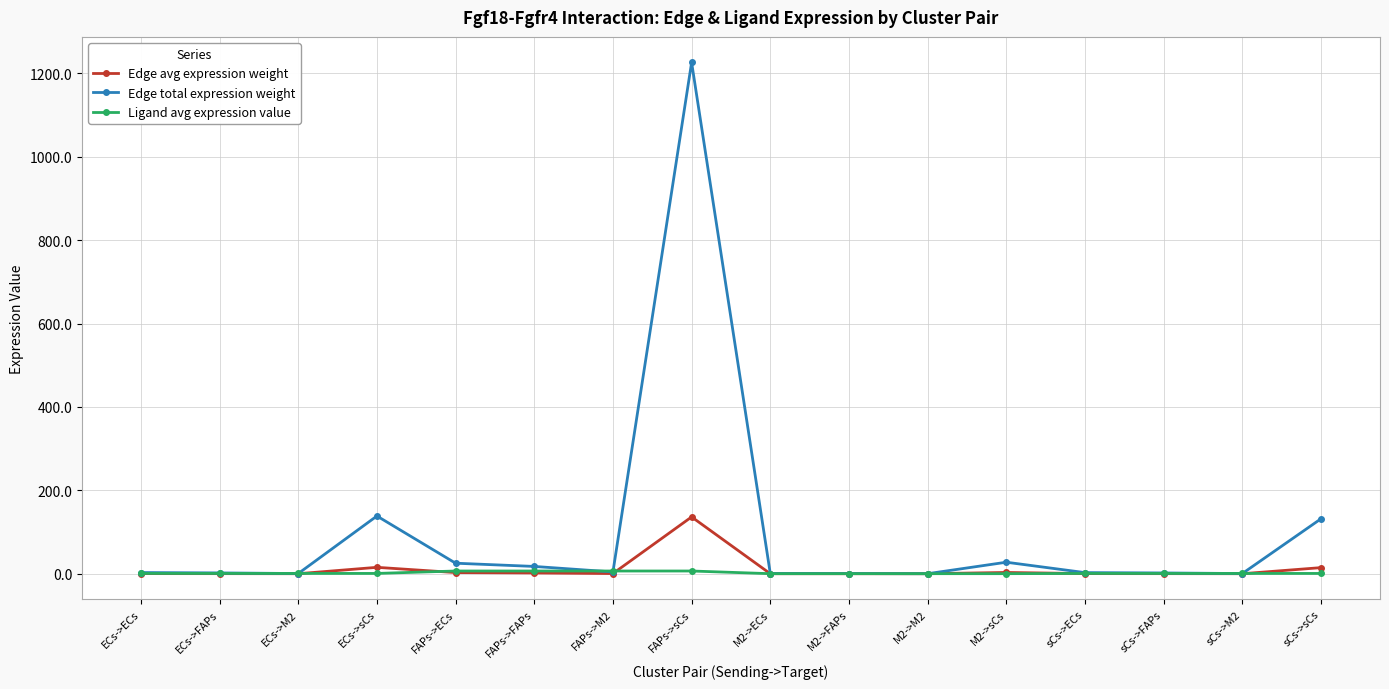

The value of Edge avg expression weight at M2->FAPs is 0.0. True or false?

True